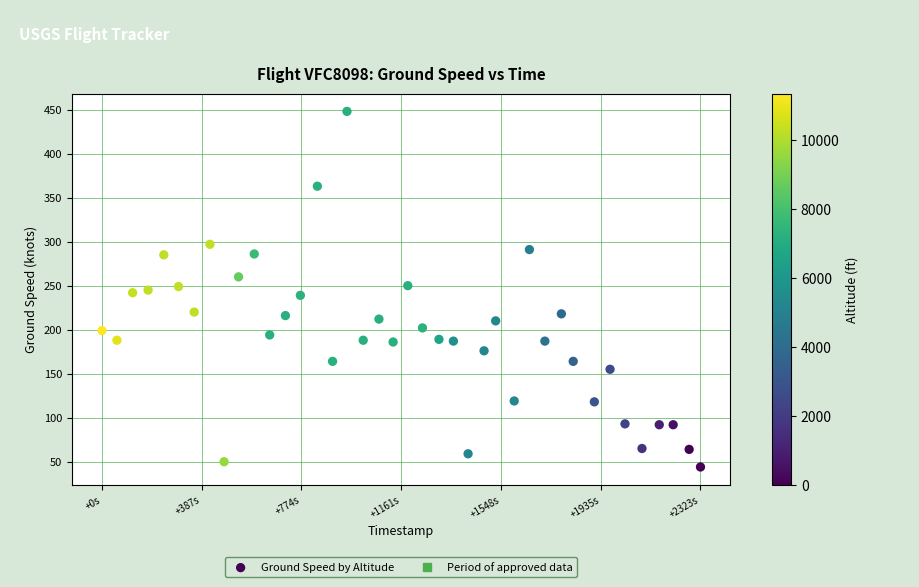

What is the range of X values (max minus min)?

2323